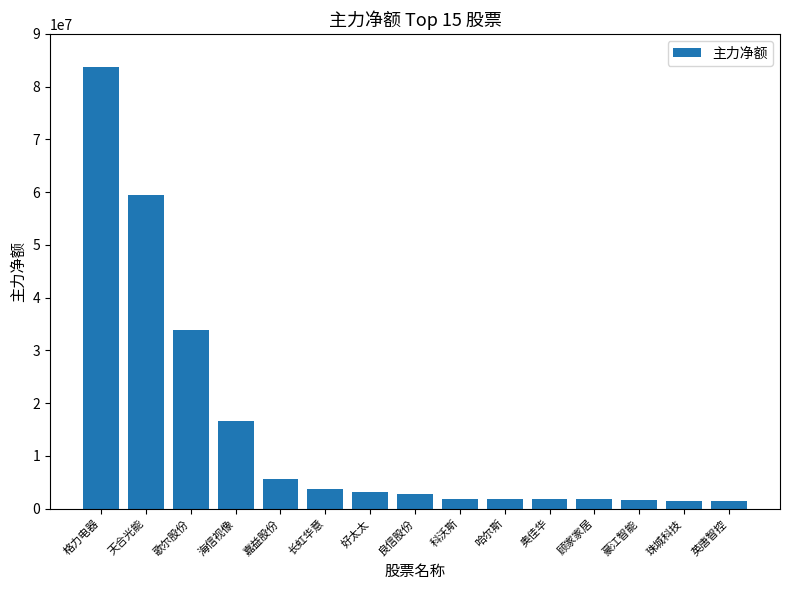

Where is the data nearest to the value 42559728?

歌尔股份